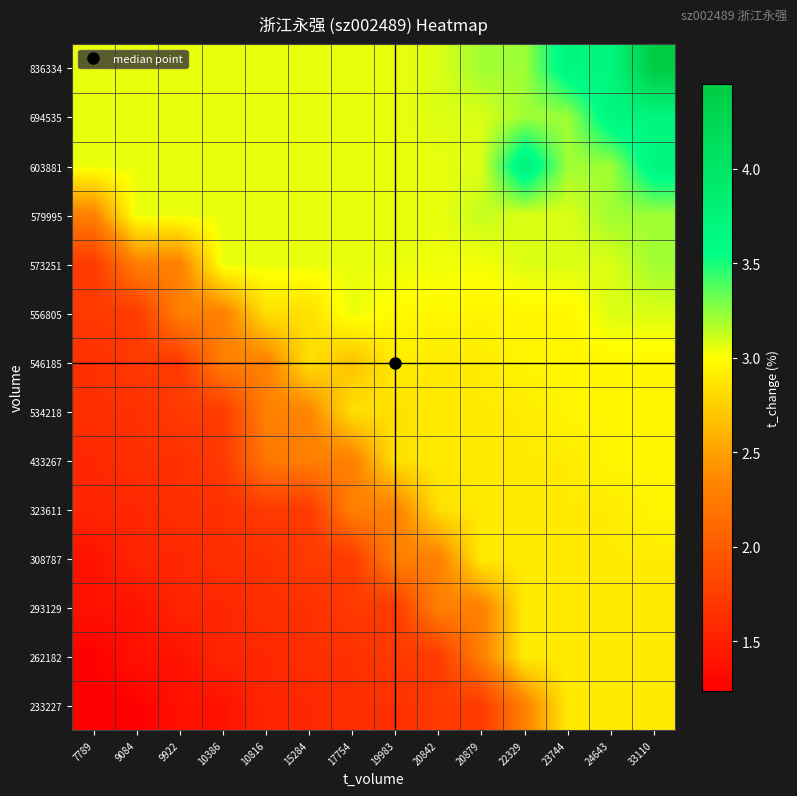

Reading right to left, transcribe all the data shown in this chart.

233227: 33110=2.9	24643=2.9	23744=2.9	22329=2.3	20879=1.7	20842=1.7	19983=1.6	17754=1.6	15284=1.6	10816=1.6	10386=1.4	9922=1.4	9084=1.2	7789=1.2
262182: 33110=2.9	24643=2.9	23744=2.9	22329=2.9	20879=2.3	20842=1.7	19983=1.7	17754=1.6	15284=1.6	10816=1.6	10386=1.6	9922=1.4	9084=1.4	7789=1.2
293129: 33110=2.9	24643=2.9	23744=2.9	22329=2.9	20879=2.3	20842=2.3	19983=1.7	17754=1.7	15284=1.6	10816=1.6	10386=1.6	9922=1.6	9084=1.4	7789=1.4
308787: 33110=2.9	24643=2.9	23744=2.9	22329=2.9	20879=2.9	20842=2.3	19983=2.3	17754=1.7	15284=1.7	10816=1.6	10386=1.6	9922=1.6	9084=1.6	7789=1.4
323611: 33110=3.0	24643=2.9	23744=2.9	22329=2.9	20879=2.9	20842=2.8	19983=2.3	17754=2.3	15284=1.7	10816=1.7	10386=1.6	9922=1.6	9084=1.6	7789=1.6
433267: 33110=3.0	24643=3.0	23744=2.9	22329=2.9	20879=2.9	20842=2.9	19983=2.8	17754=2.3	15284=2.3	10816=2.2	10386=1.7	9922=1.6	9084=1.6	7789=1.6
534218: 33110=3.0	24643=3.0	23744=3.0	22329=2.9	20879=2.9	20842=2.9	19983=2.8	17754=2.8	15284=2.3	10816=2.3	10386=1.7	9922=1.7	9084=1.6	7789=1.6
546185: 33110=3.0	24643=3.0	23744=3.0	22329=3.0	20879=2.9	20842=2.9	19983=2.9	17754=2.7	15284=2.8	10816=2.3	10386=2.3	9922=1.7	9084=1.7	7789=1.6
556805: 33110=3.1	24643=3.1	23744=3.0	22329=3.0	20879=3.0	20842=3.0	19983=3.0	17754=3.0	15284=2.8	10816=2.8	10386=2.3	9922=2.3	9084=1.7	7789=1.7
573251: 33110=3.2	24643=3.1	23744=3.1	22329=3.1	20879=3.0	20842=3.0	19983=3.0	17754=3.0	15284=3.0	10816=3.0	10386=3.0	9922=2.3	9084=2.3	7789=1.7
579995: 33110=3.2	24643=3.2	23744=3.1	22329=3.1	20879=3.1	20842=3.0	19983=3.0	17754=3.0	15284=3.0	10816=3.0	10386=3.0	9922=3.0	9084=3.0	7789=2.3
603881: 33110=3.7	24643=3.2	23744=3.2	22329=3.8	20879=3.1	20842=3.0	19983=3.0	17754=3.0	15284=3.0	10816=3.0	10386=3.0	9922=3.0	9084=3.0	7789=3.0
694535: 33110=3.7	24643=3.7	23744=3.2	22329=3.2	20879=3.1	20842=3.1	19983=3.0	17754=3.0	15284=3.0	10816=3.0	10386=3.0	9922=3.0	9084=3.0	7789=3.0
836334: 33110=4.5	24643=3.7	23744=3.7	22329=3.2	20879=3.2	20842=3.1	19983=3.0	17754=3.0	15284=3.0	10816=3.0	10386=3.0	9922=3.0	9084=3.0	7789=3.0